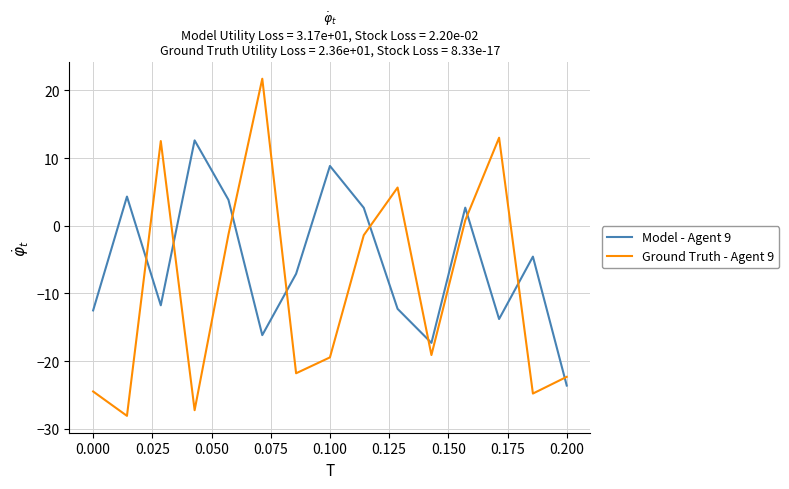

Which series has the widest spread of values?

Ground Truth - Agent 9